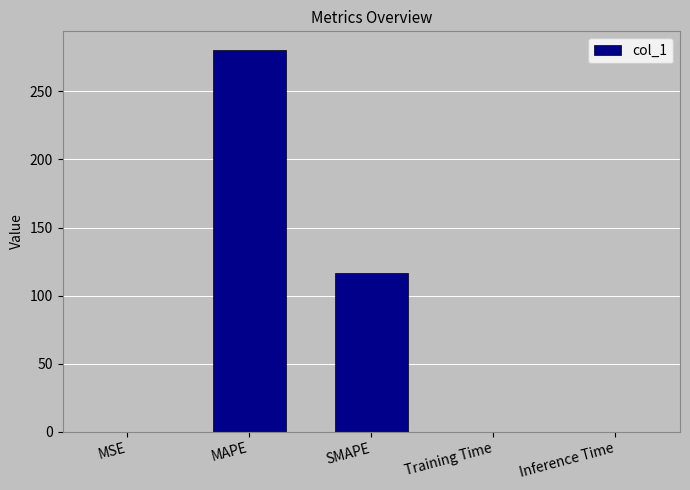

At which label is the value closest to 140?

SMAPE